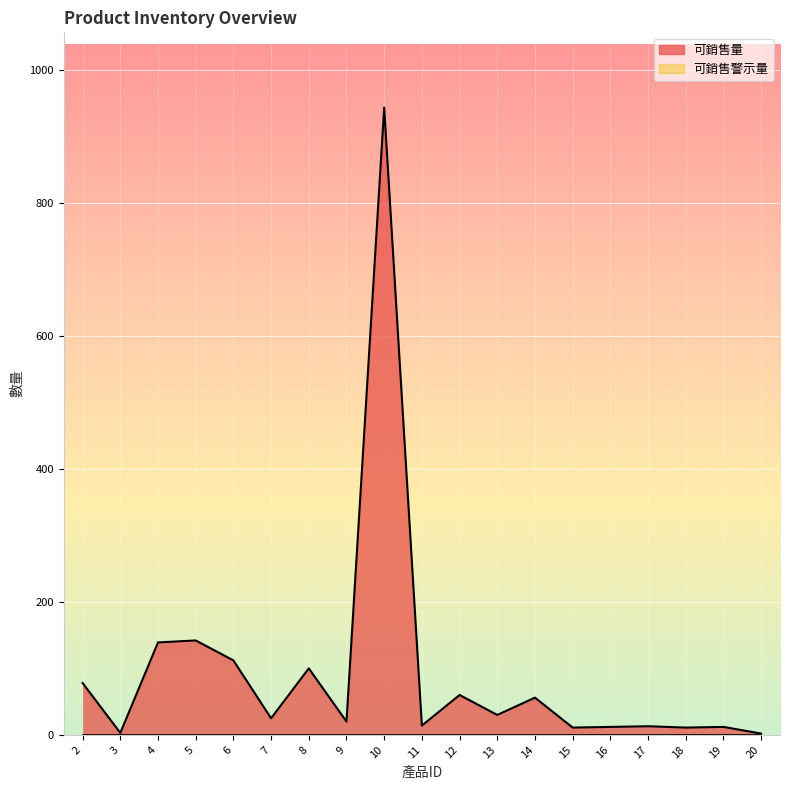

List the labels in order of value, largest first.

10, 5, 4, 6, 8, 2, 12, 14, 13, 7, 9, 11, 17, 16, 19, 15, 18, 3, 20